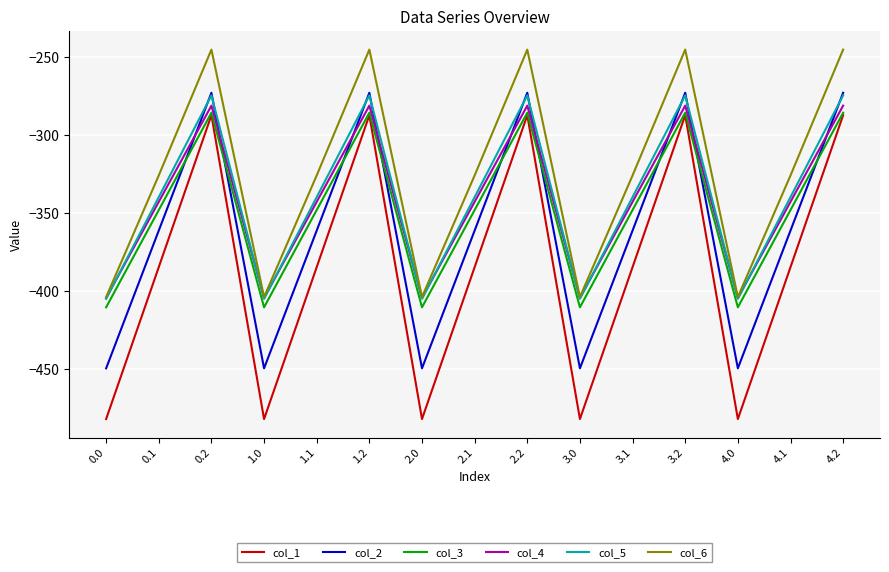

Where does the col_3 series first go above -347?

0.2